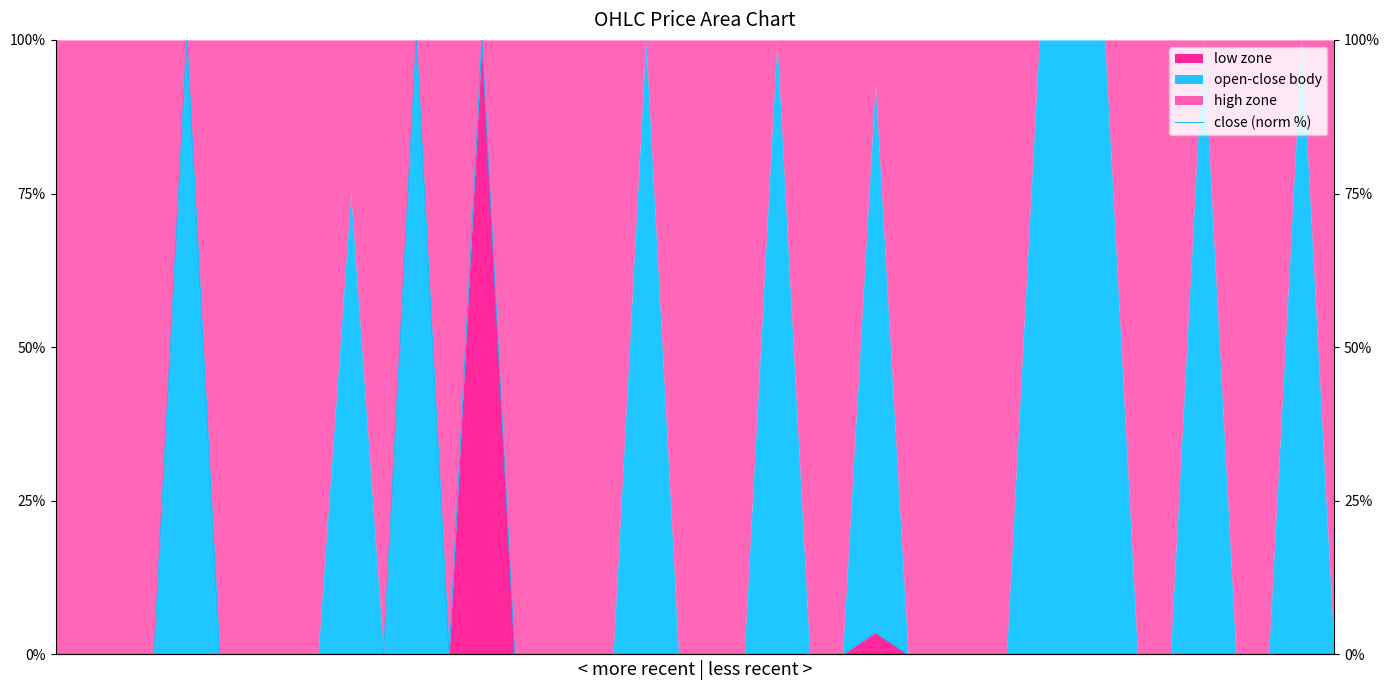

The chart shows a value of 0.0 at 22. True or false?

True